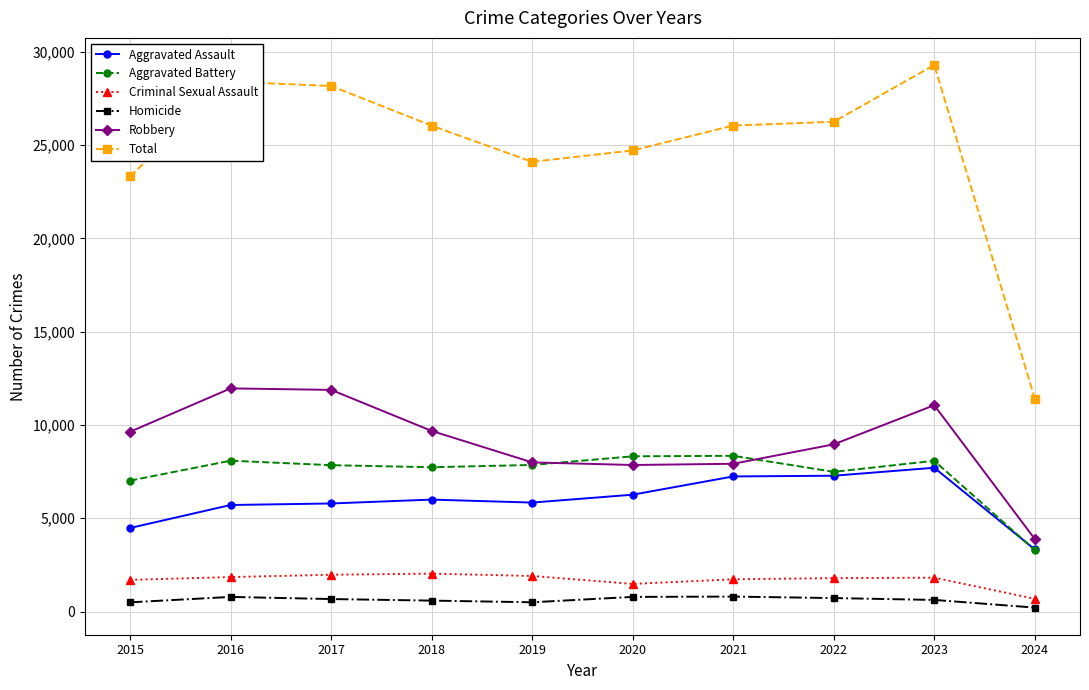

What are all the series names shown in the legend?

Aggravated Assault, Aggravated Battery, Criminal Sexual Assault, Homicide, Robbery, Total